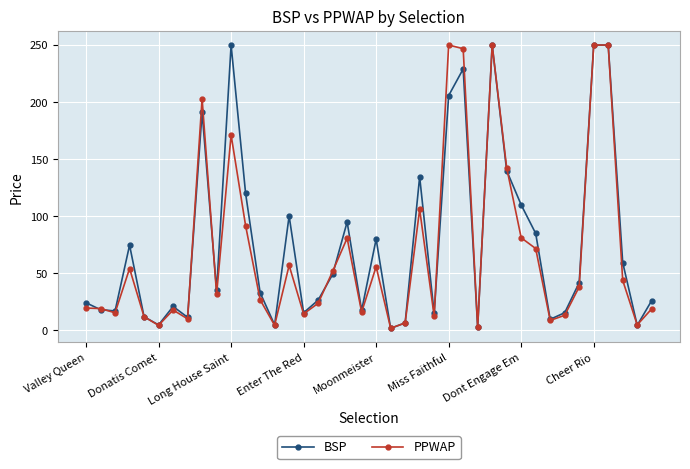

What is the greatest value displayed?

250.0